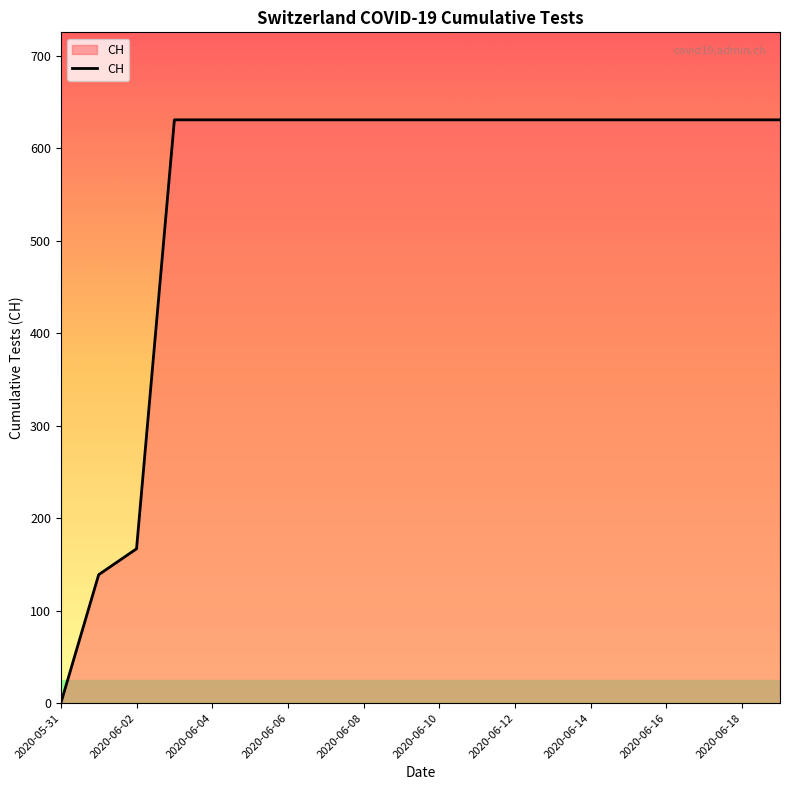

How many lines are shown in the chart?

1